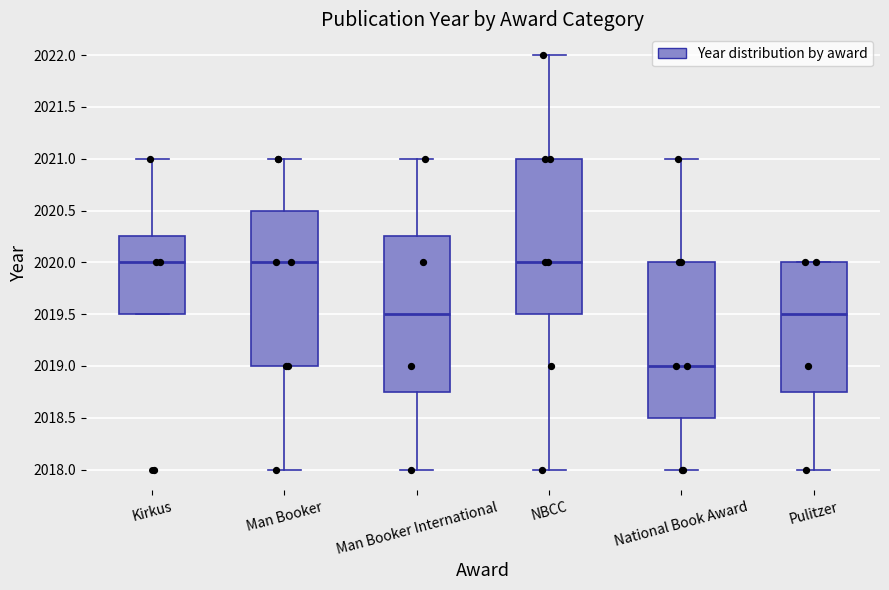

Where does the median line of the box for Man Booker International sit on the y-axis? The values are not printed on the chart, so give them approximately, as read against the axis.

2019.50